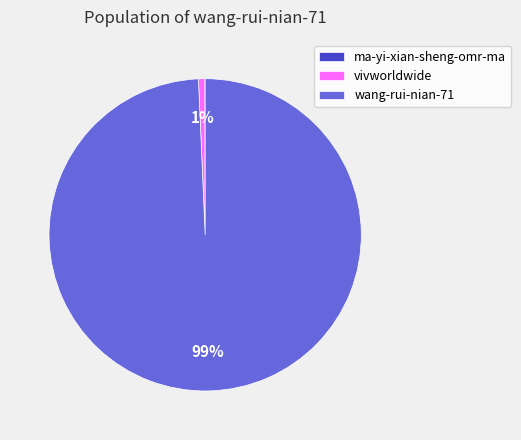

True or false: vivworldwide accounts for 1% of the total.

True